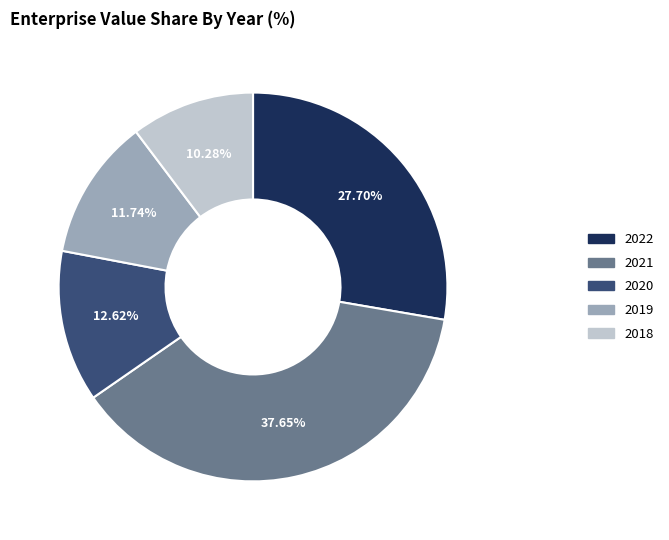

True or false: 2020 accounts for 1% of the total.

False